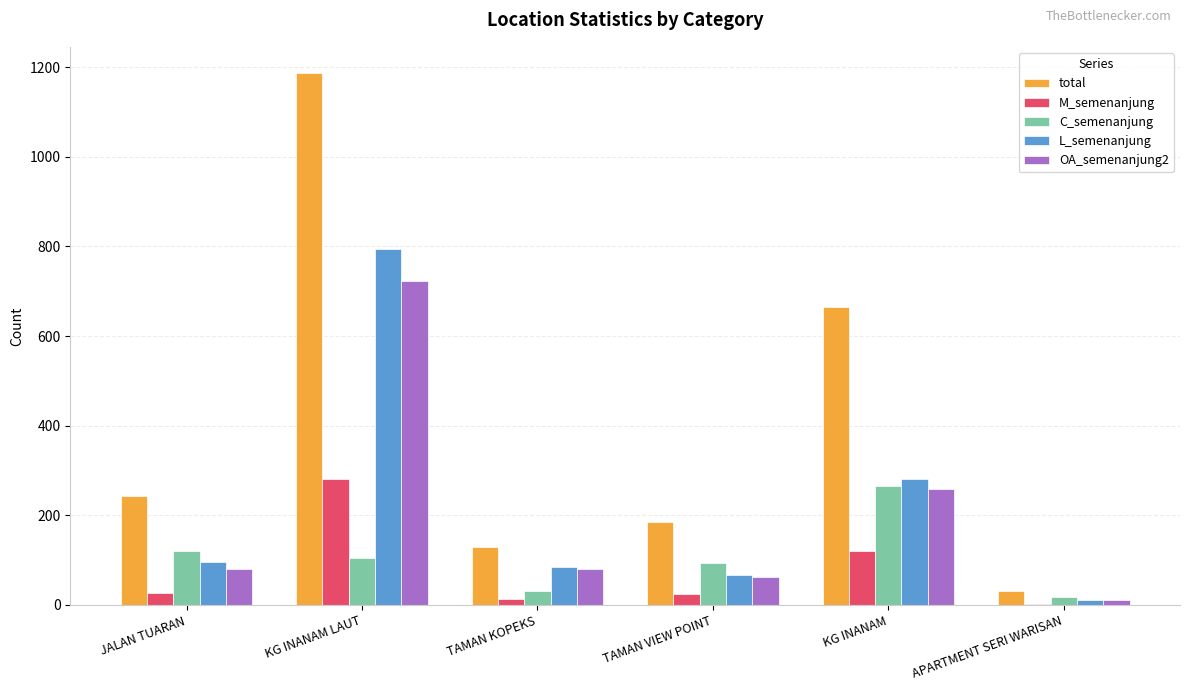

The value of OA_semenanjung2 at TAMAN KOPEKS is 81. True or false?

True